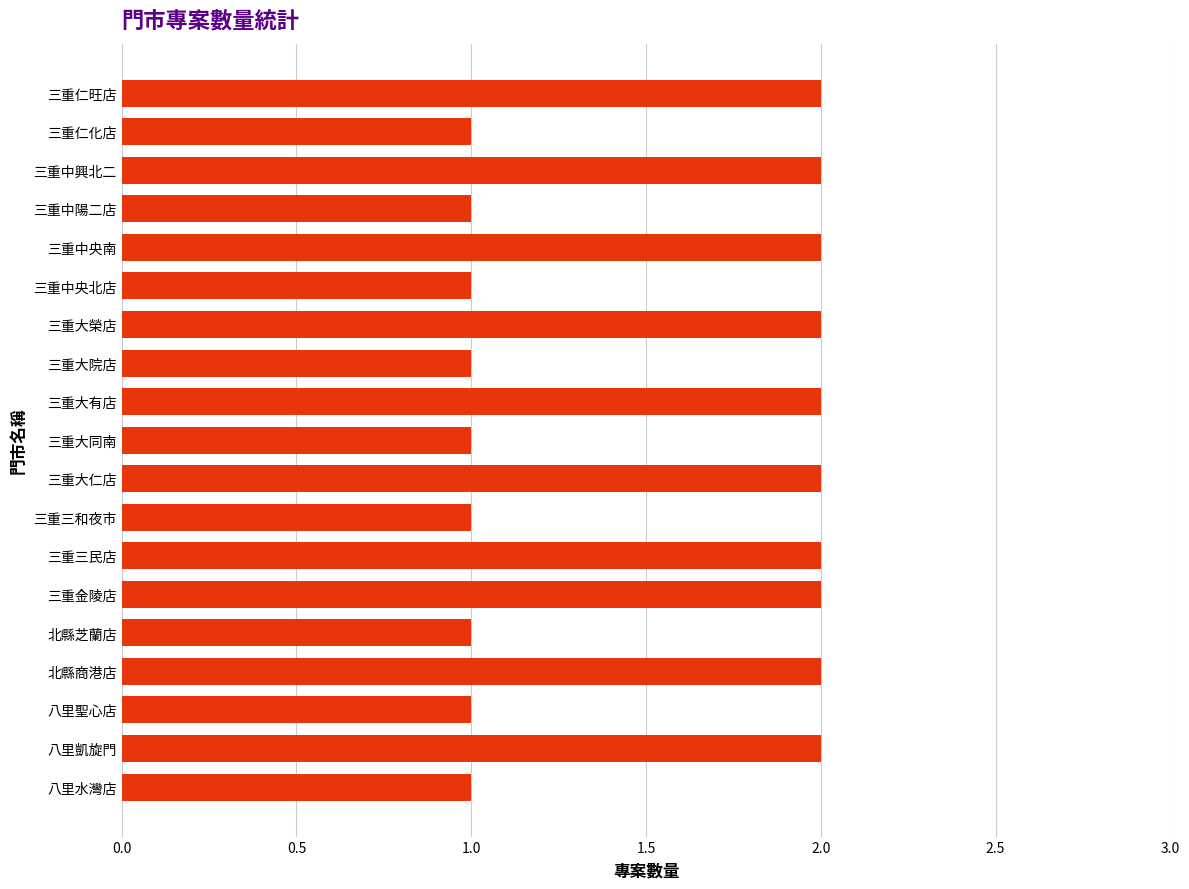

Which has a higher value, 三重大院店 or 三重中央南?

三重中央南